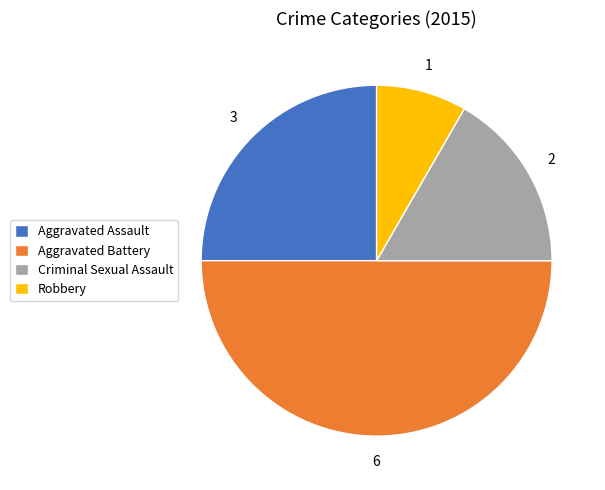

Combined, do Aggravated Assault and Criminal Sexual Assault account for over 50%?

No